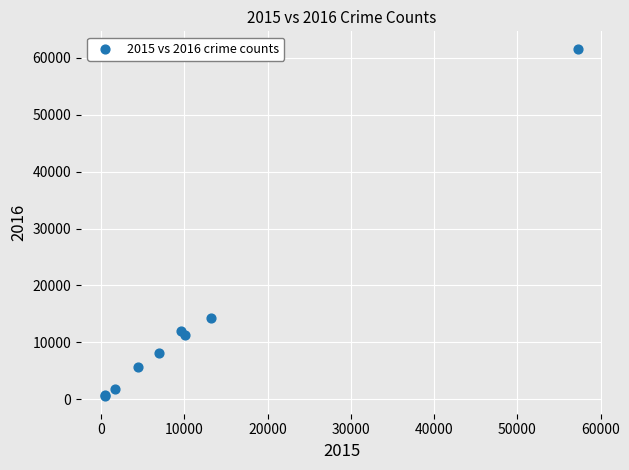

What Y value in the scatter plot is closest to 31068?

14289